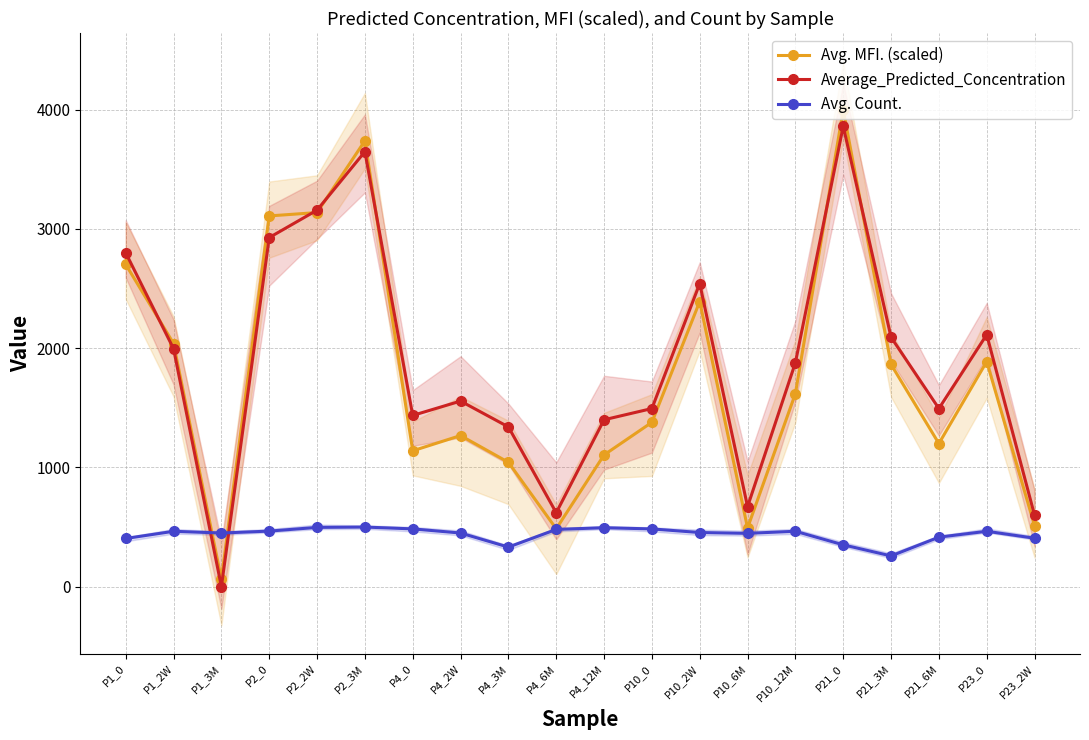

Rank the series by their maximum value, from highest to lowest.

Avg. MFI. (scaled), Average_Predicted_Concentration, Avg. Count.